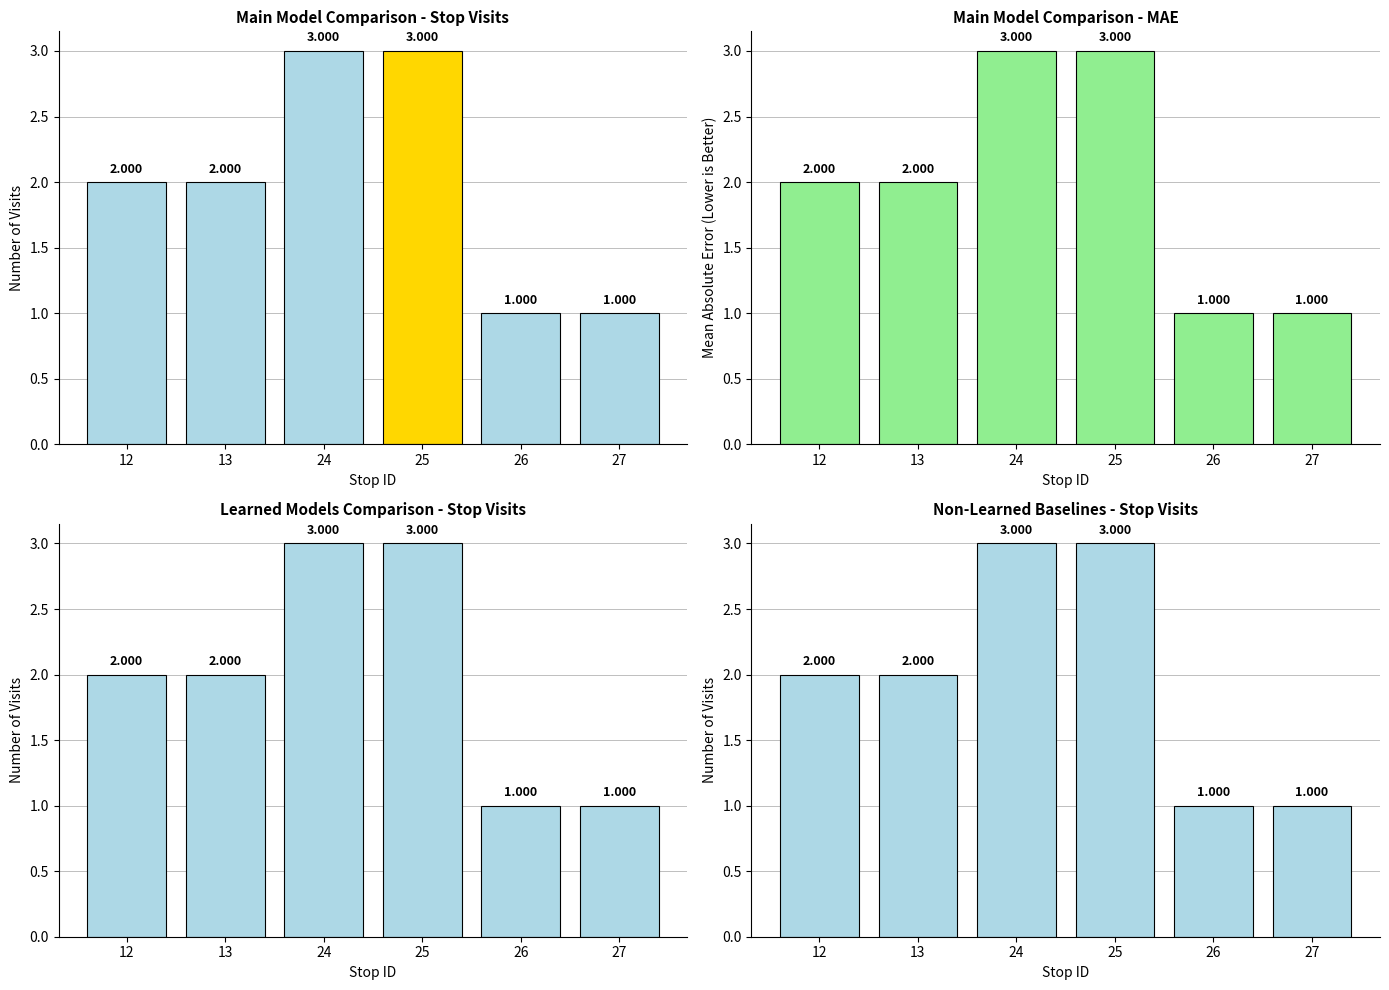

Which series has the widest spread of values?

Stop Visits